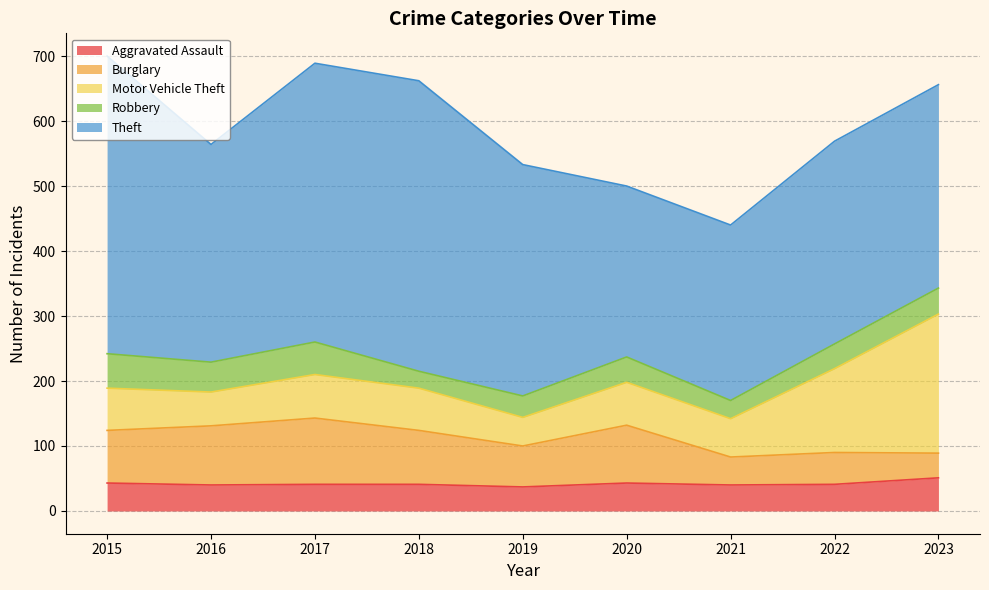

How many lines are shown in the chart?

5